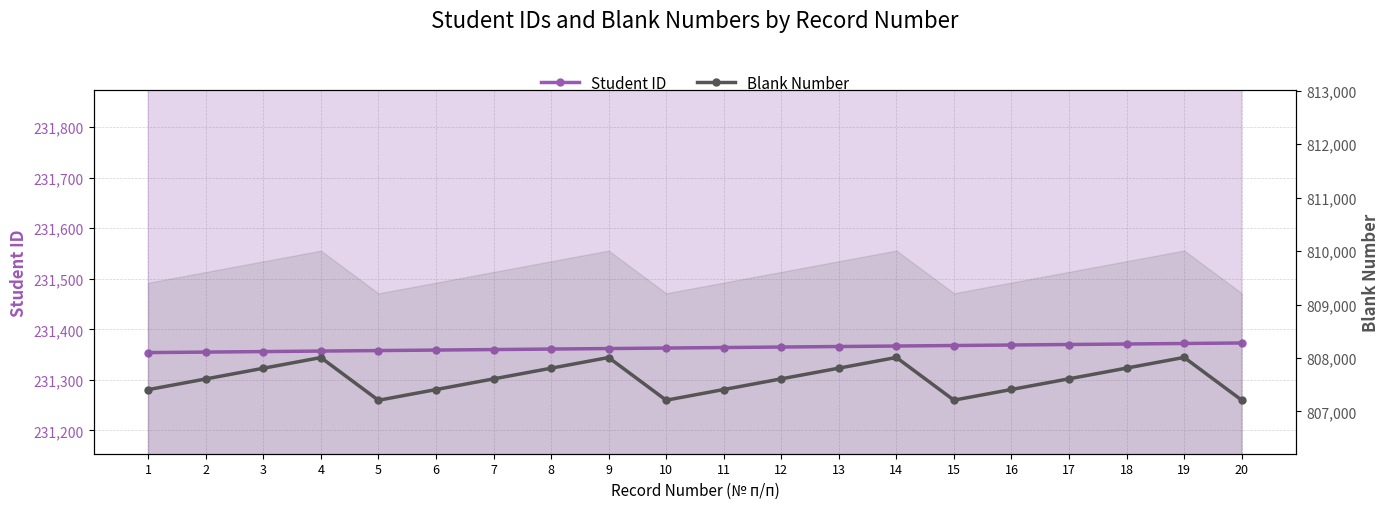

What is the sum of all Student ID values?

4627270